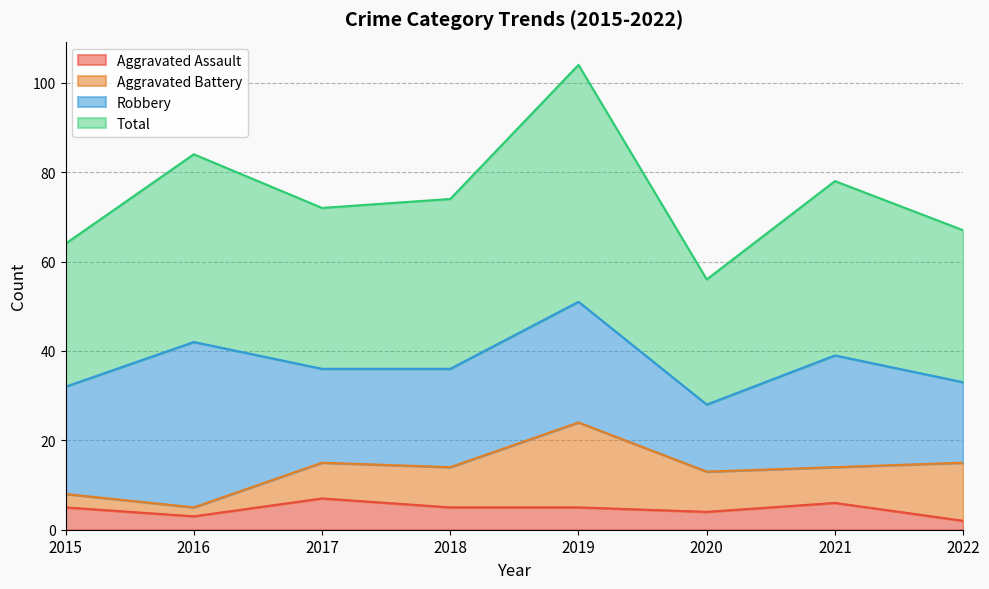

True or false: Aggravated Assault has a value of 2 at 2022.

True